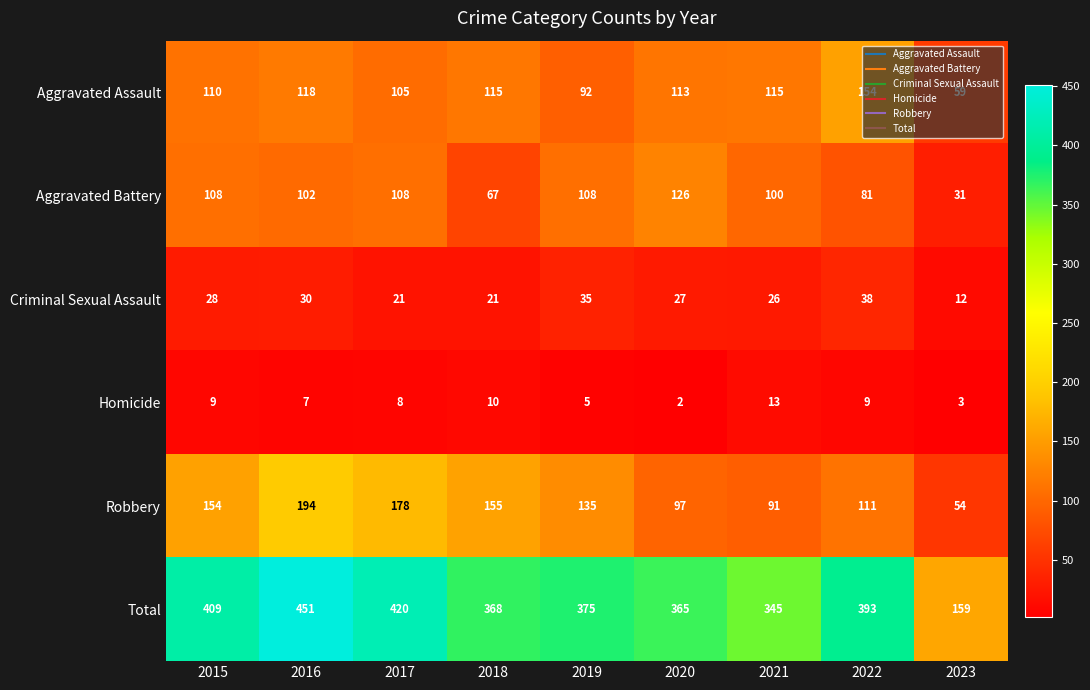

What is the difference between the highest and lowest values at 2016?

444